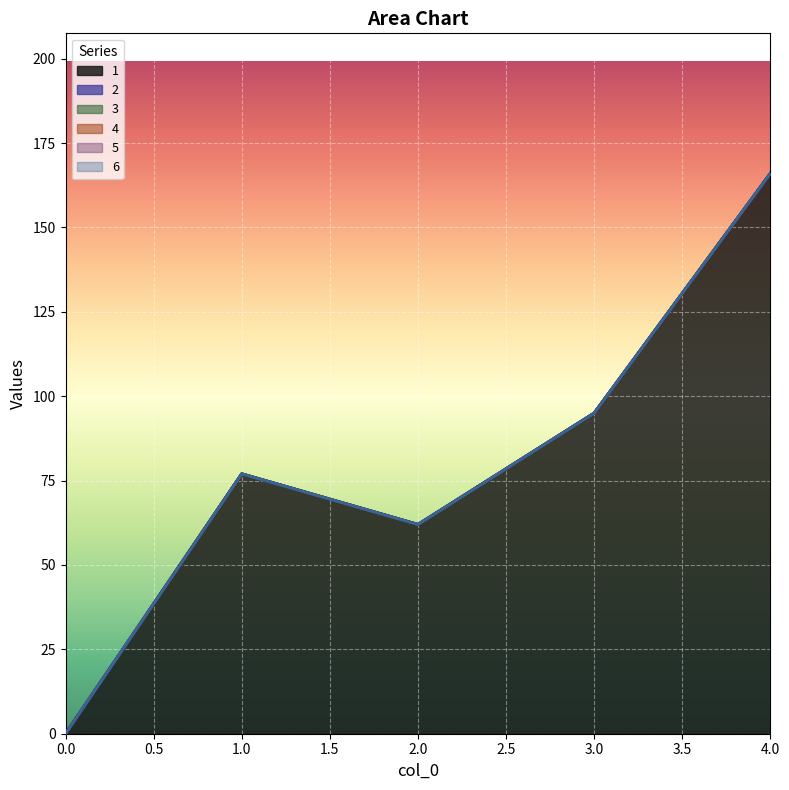

Reading left to right, extract all data points from this chart.

1: 0=0	1=77	2=62	3=95	4=166
2: 0=0	1=0	2=0	3=0	4=0
3: 0=0	1=0	2=0	3=0	4=0
4: 0=0	1=0	2=0	3=0	4=0
5: 0=0	1=0	2=0	3=0	4=0
6: 0=0	1=0	2=0	3=0	4=0